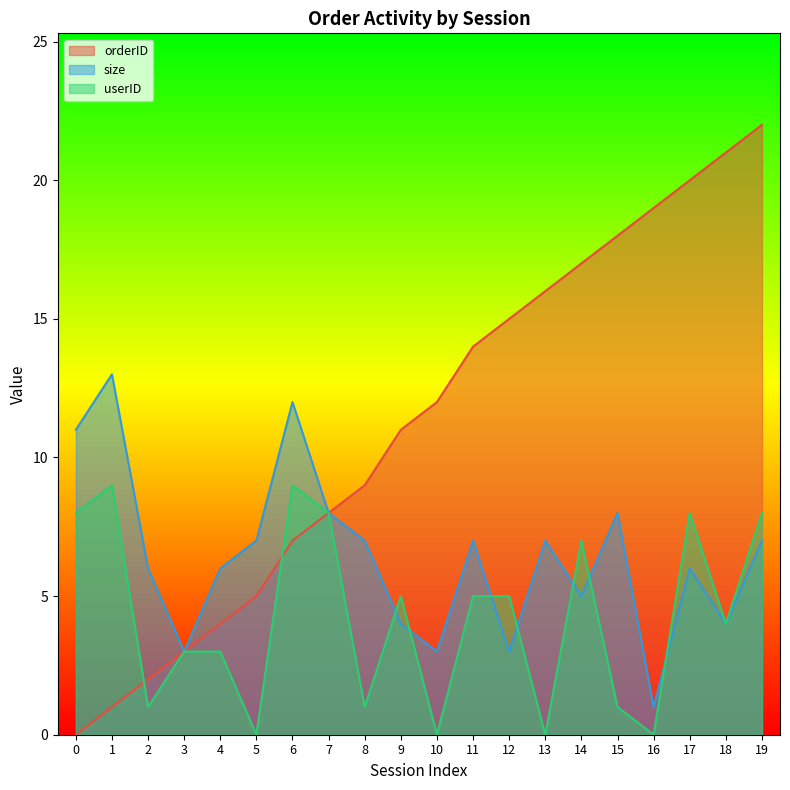

How many interior local peaks does the size series have?

6